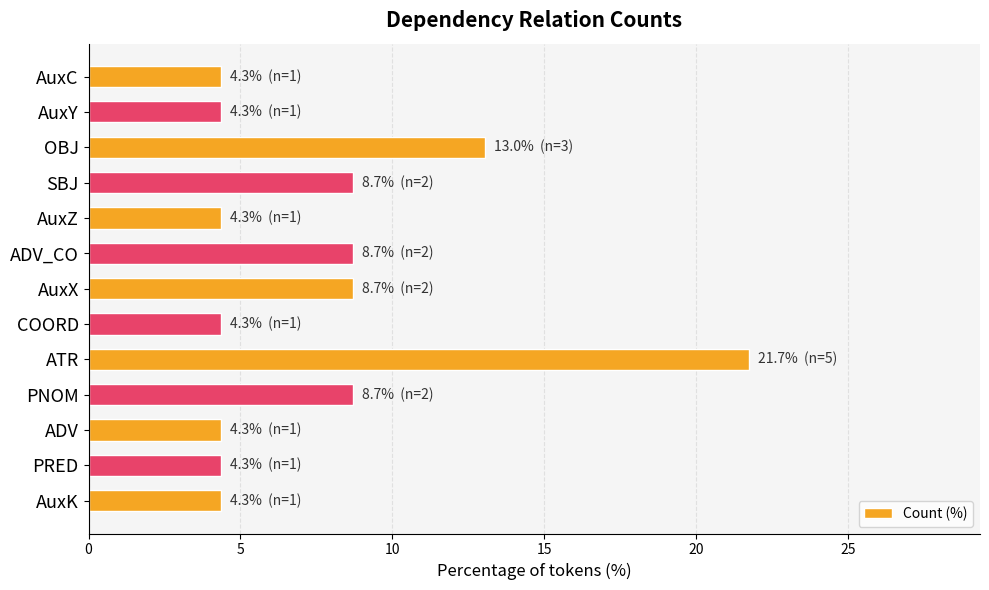

What is the minimum value shown in the chart?

4.3